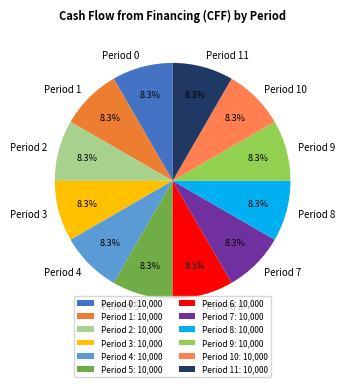

True or false: Period 5 accounts for 23% of the total.

False